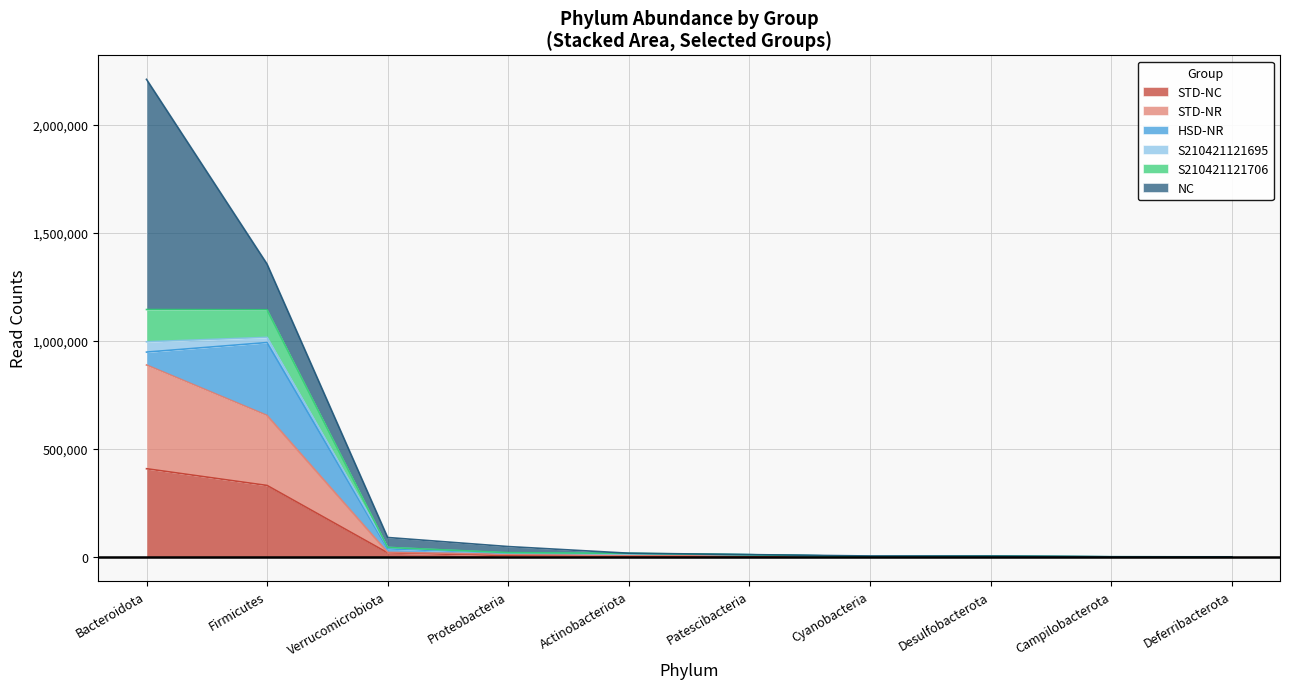

Which category has the highest value in the S210421121706 series?

Bacteroidota